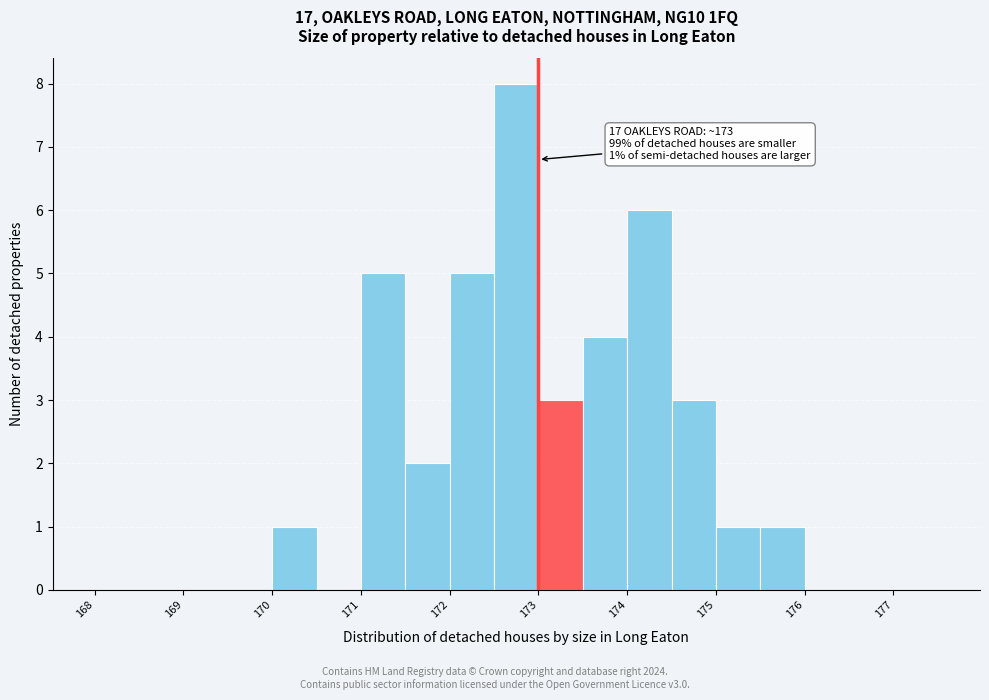

Over which range of the x-axis is the bar tallest?

172.5 to 173.0